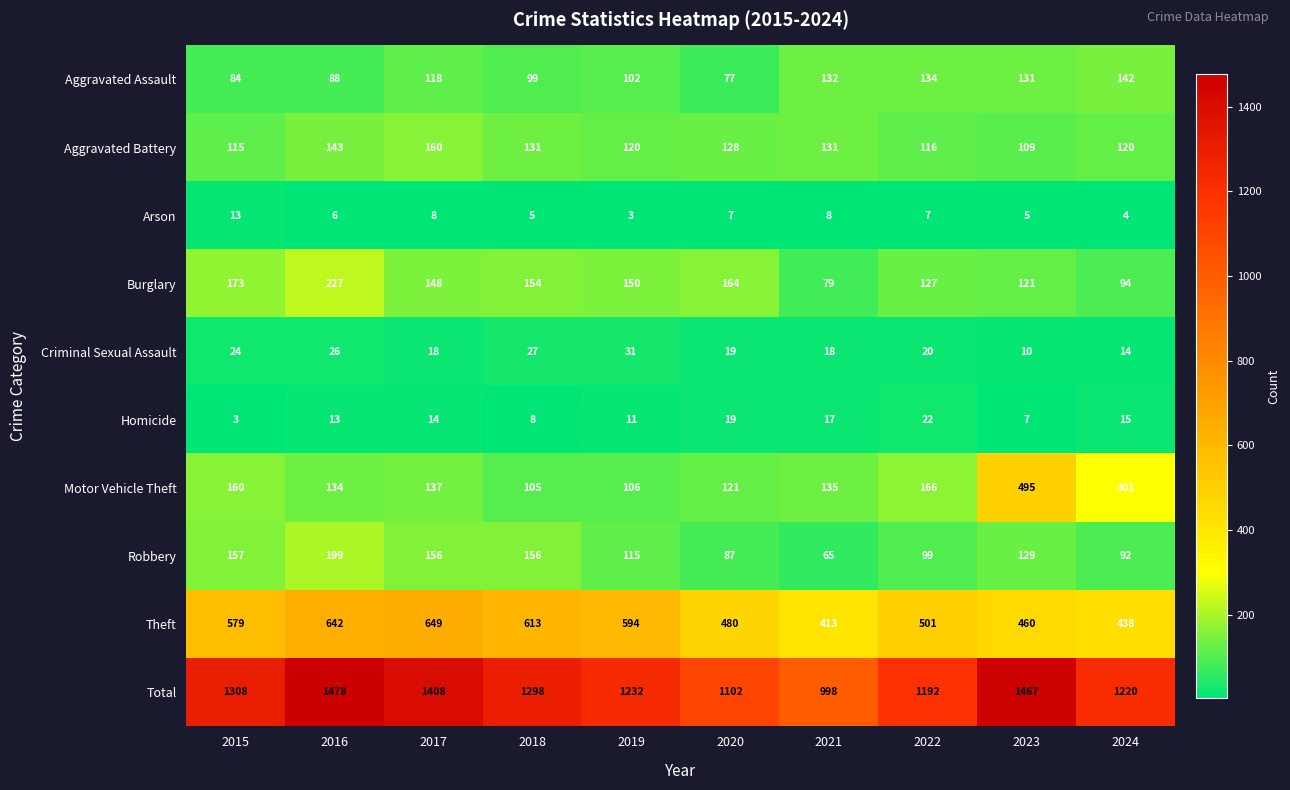

Rank the series at 2015 from lowest to highest value.

Homicide, Arson, Criminal Sexual Assault, Aggravated Assault, Aggravated Battery, Robbery, Motor Vehicle Theft, Burglary, Theft, Total